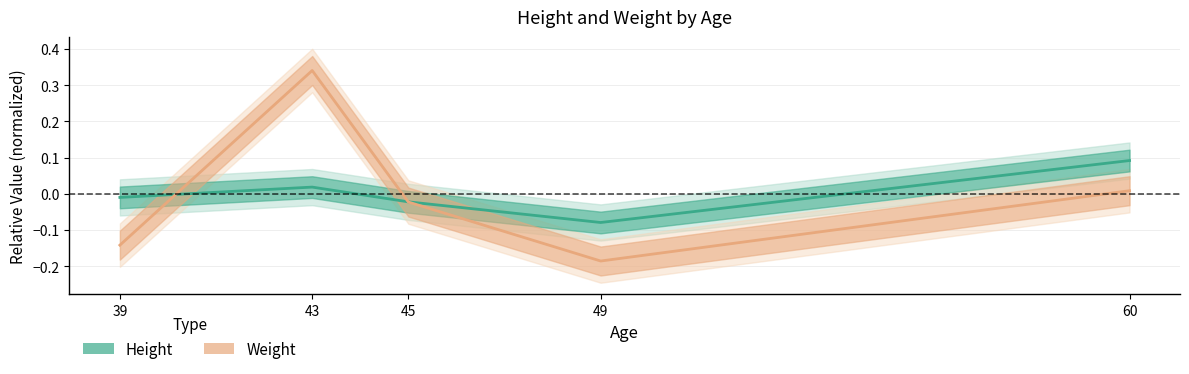

At which label does Weight reach its peak?

43